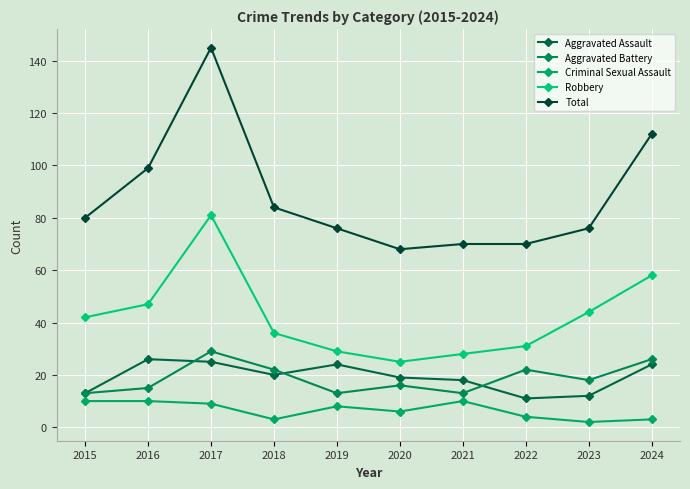

True or false: Aggravated Assault and Aggravated Battery cross at least once.

True